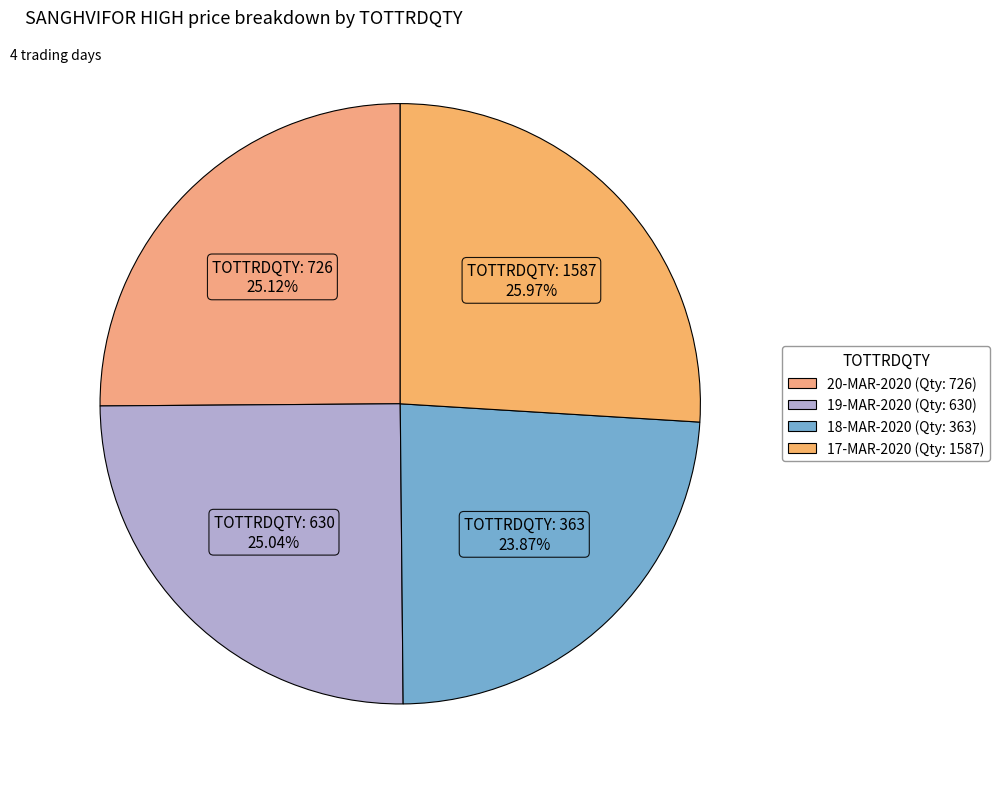

Count the number of slices in the pie.

4